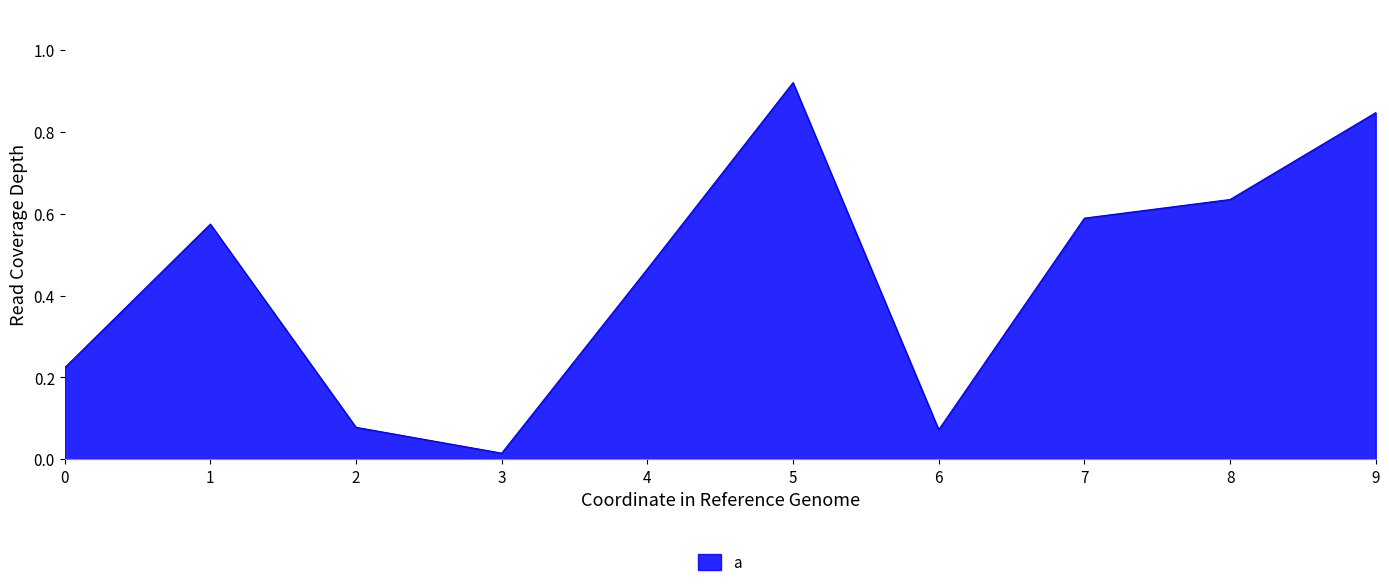

True or false: the data shows 0.2 at 1.

False